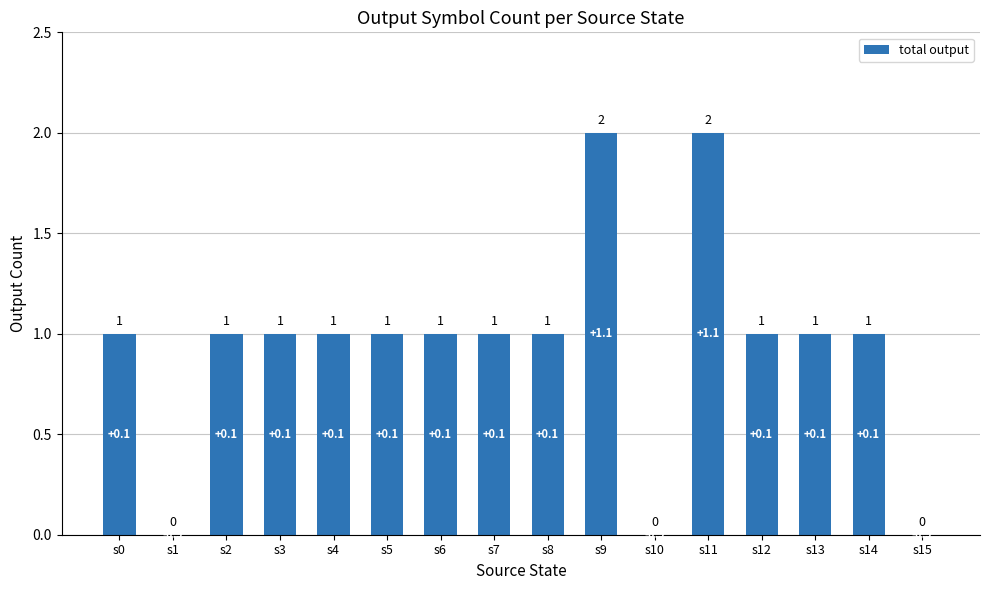

Count the number of categories in the chart.

16